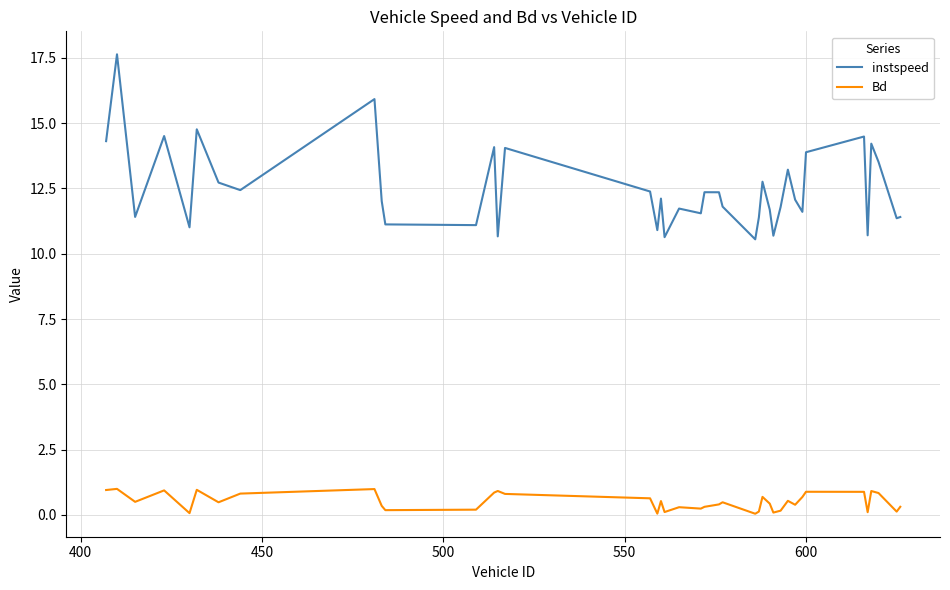

True or false: instspeed and Bd intersect in this chart.

False